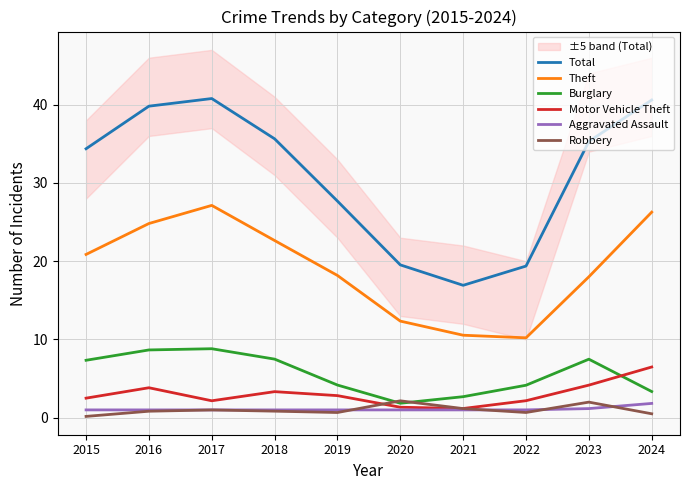

At how many categories does at least one series exceed 26?

7